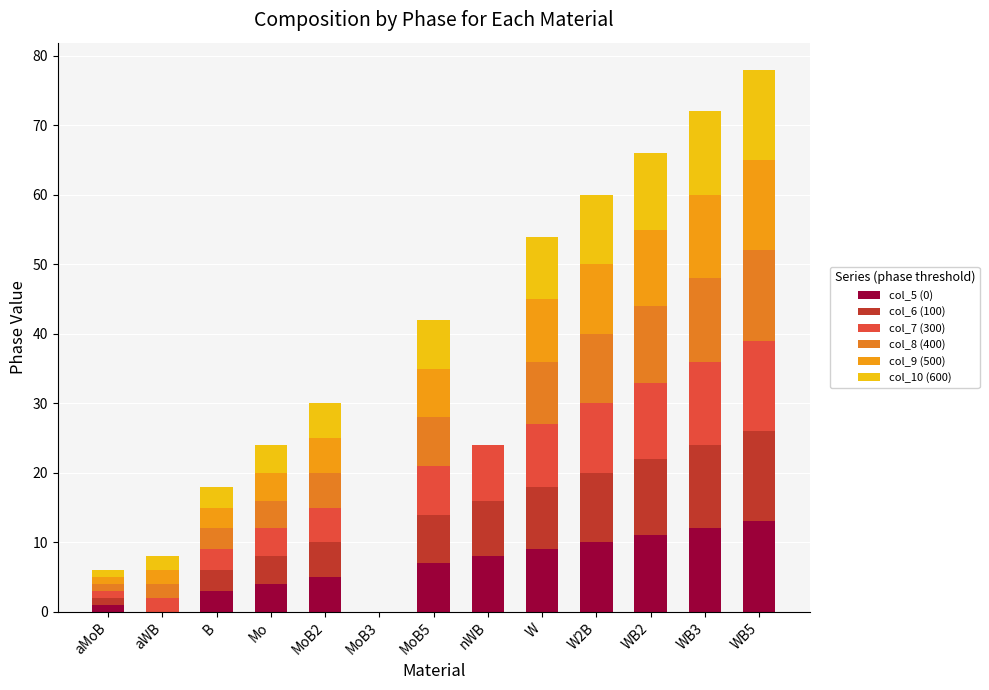

Is it true that col_5 (0) equals 17 at WB5?

False